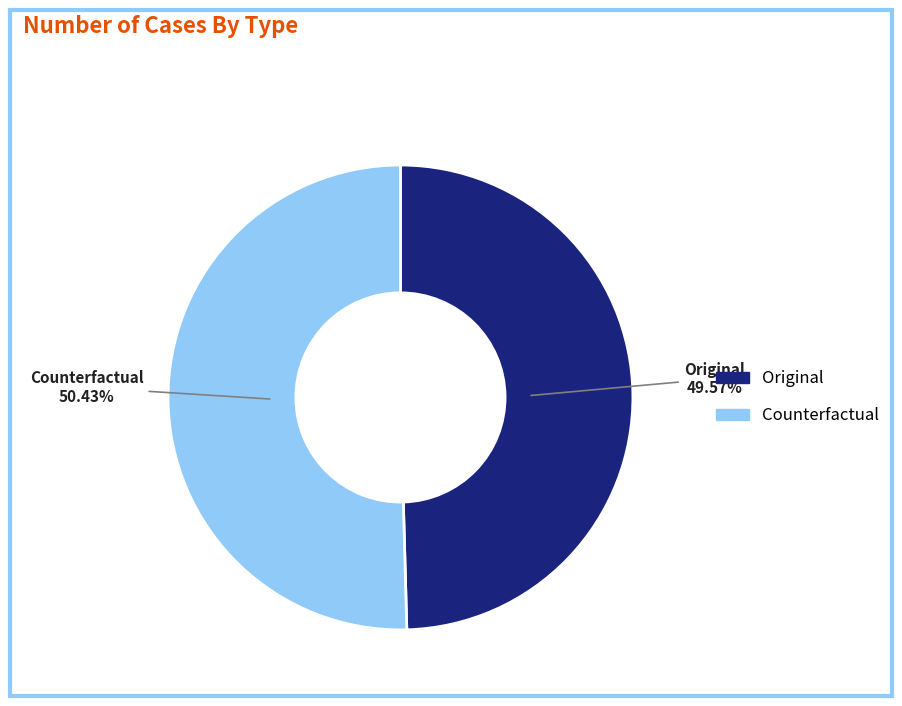

True or false: Original accounts for 50% of the total.

True